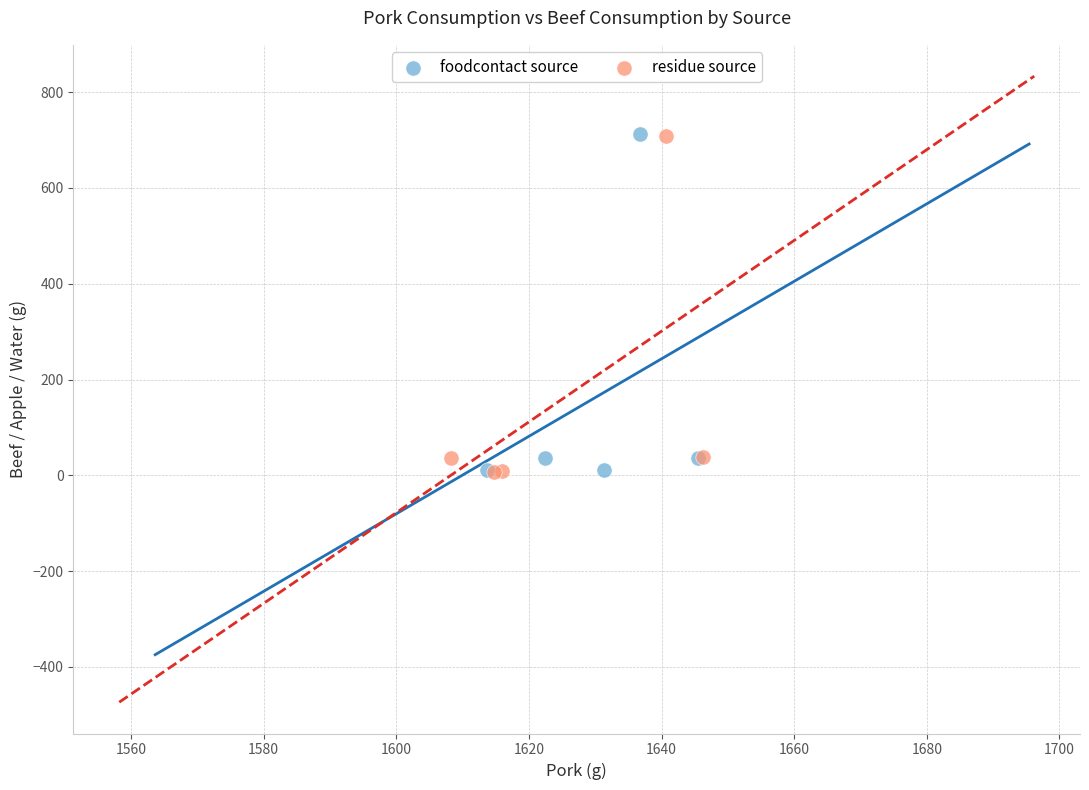

What are all the series names shown in the legend?

foodcontact source, residue source